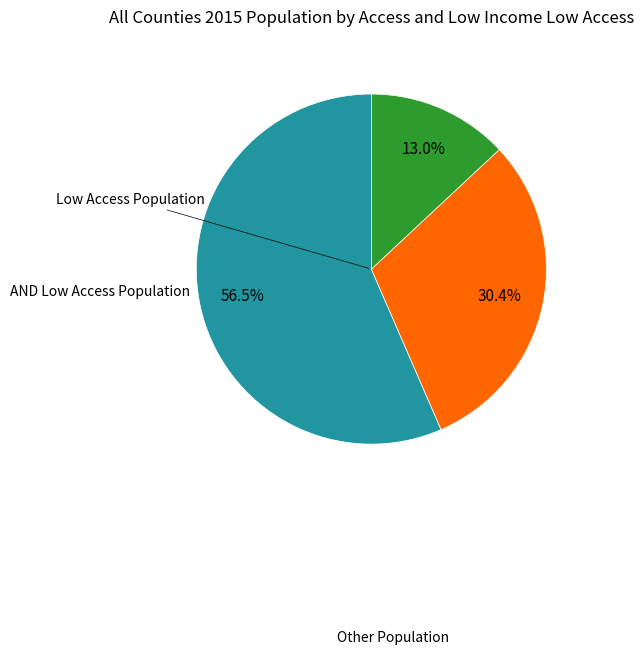

Is there any slice that represents more than half of the pie?

Yes